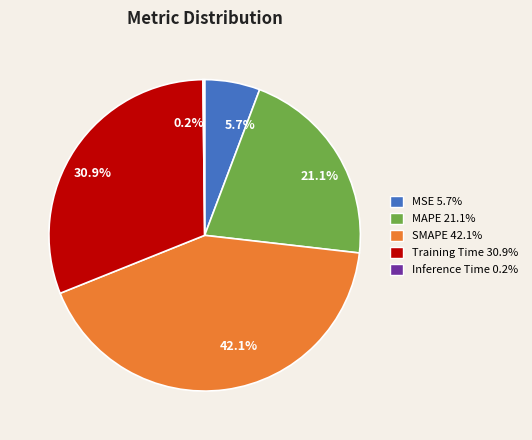

Does MSE account for over 50% of the chart?

No